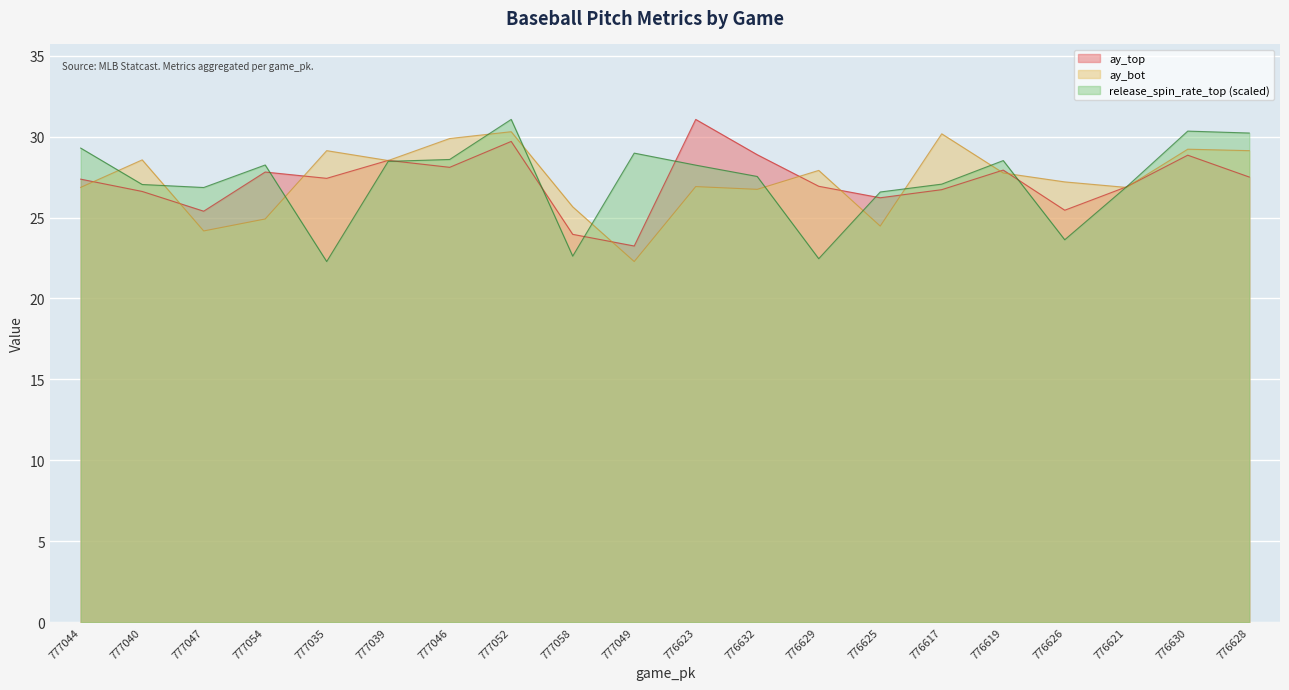

At which category does ay_top reach its first local peak?

777054